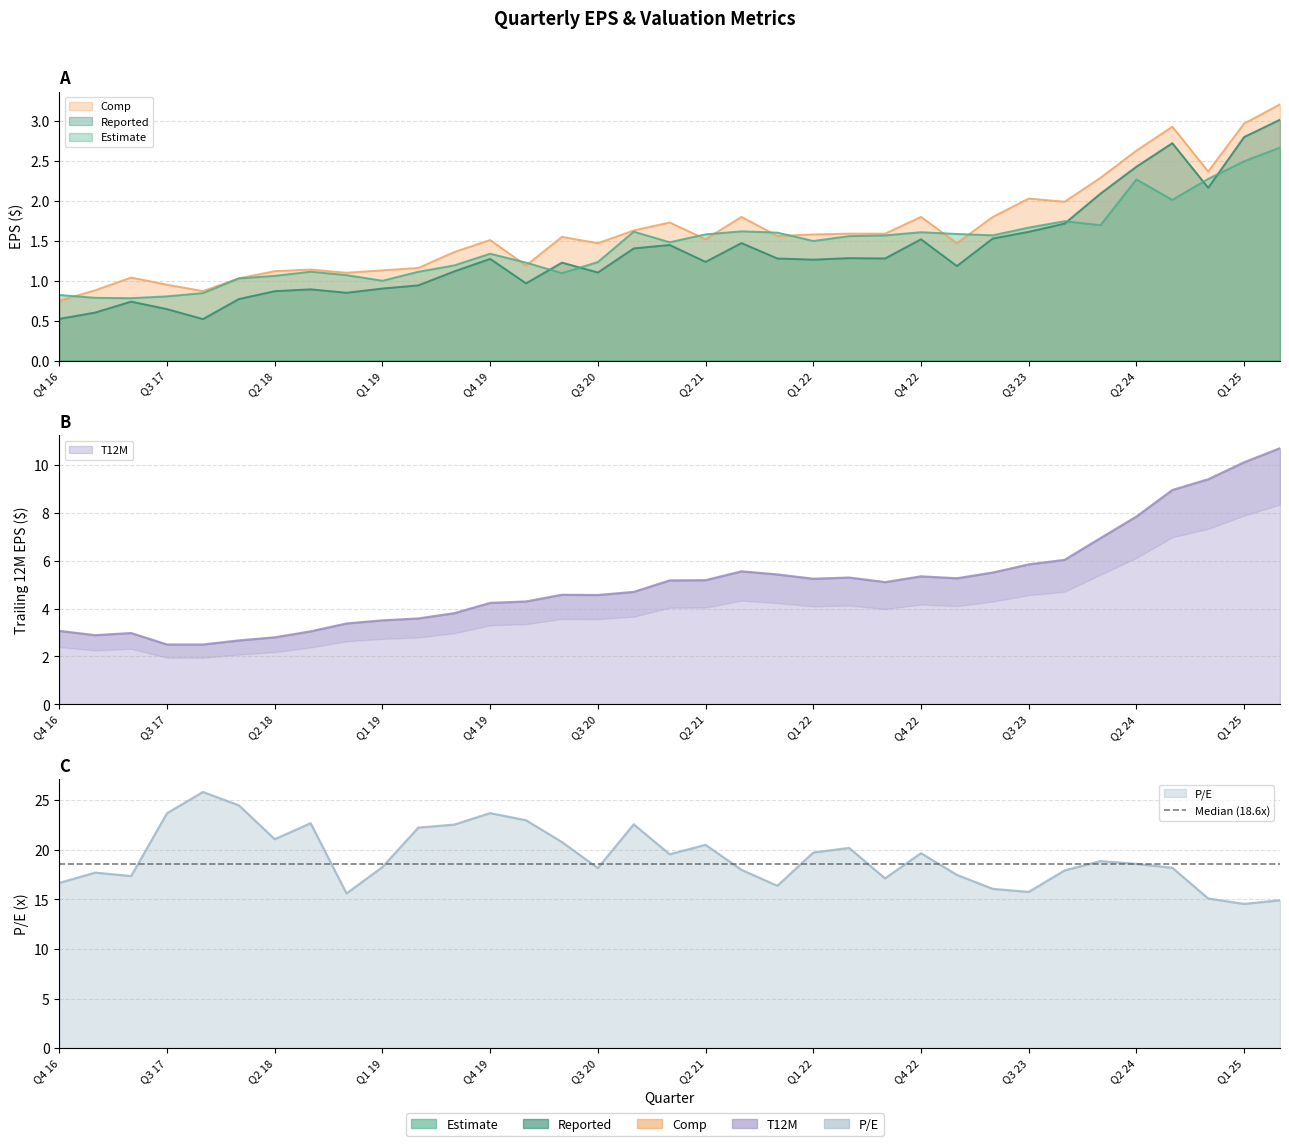

What is the difference between the second highest and second lowest values in the Reported series?

2.3